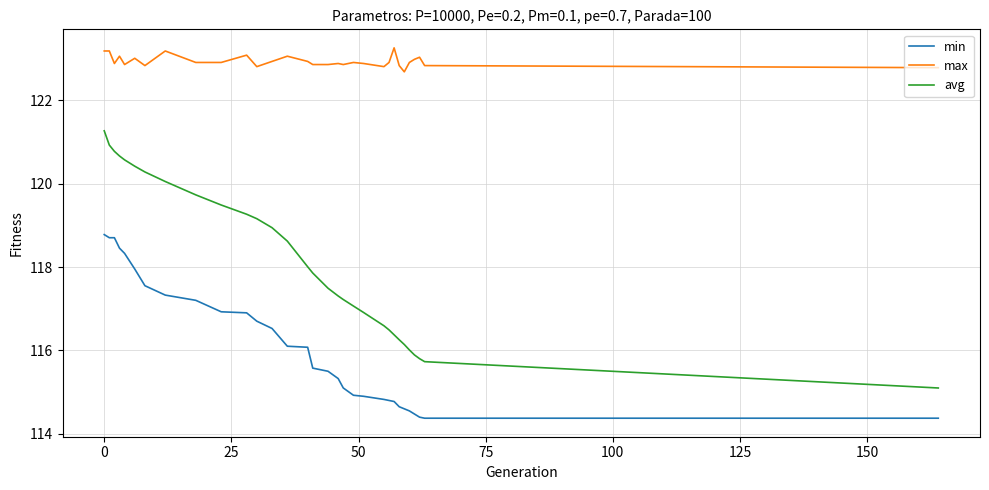

List the series in order of their overall mean, lowest first.

min, avg, max